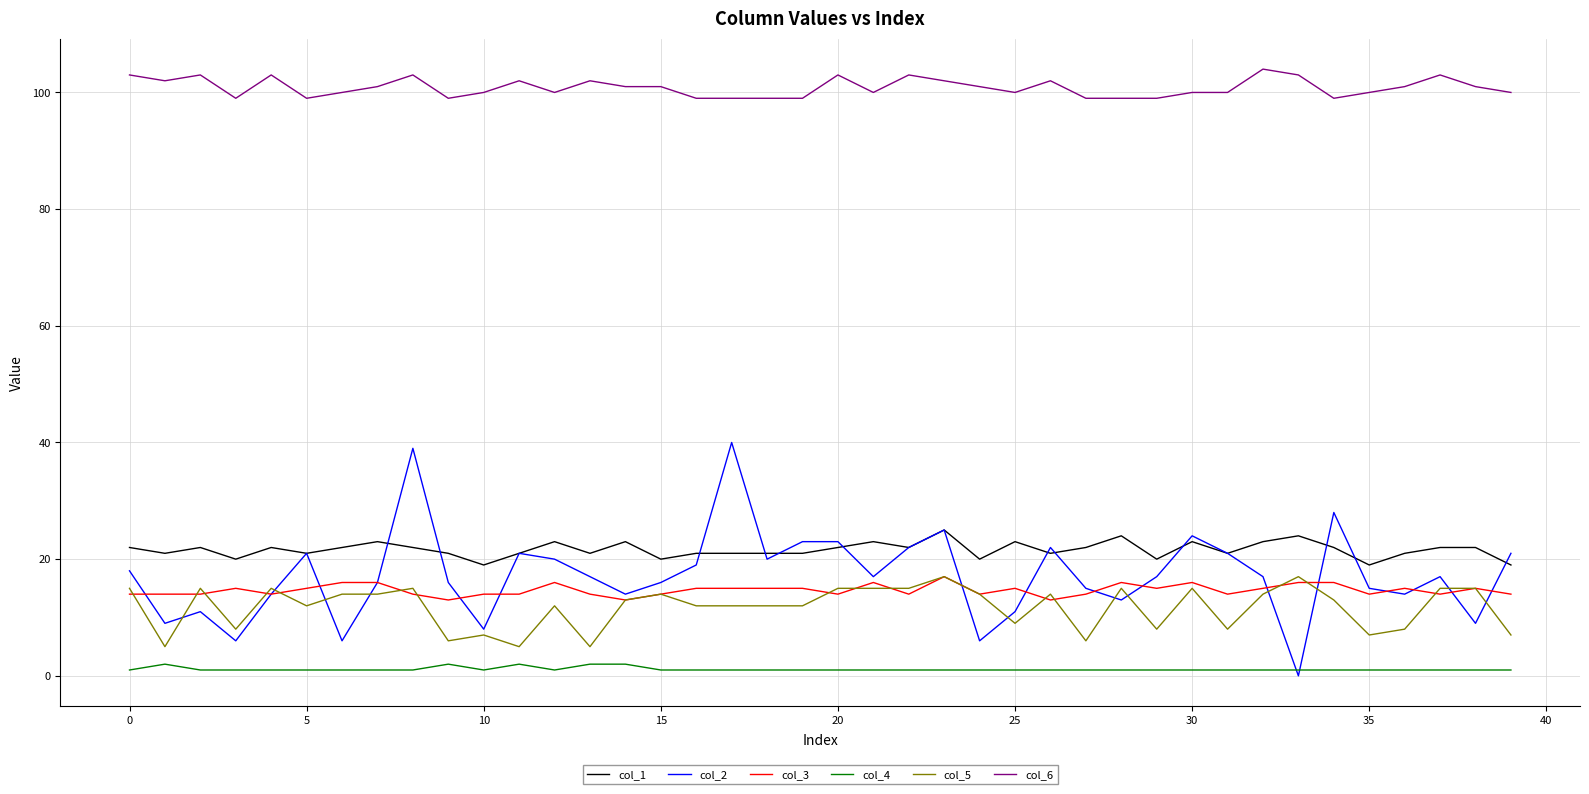

True or false: col_6 and col_3 cross at least once.

False